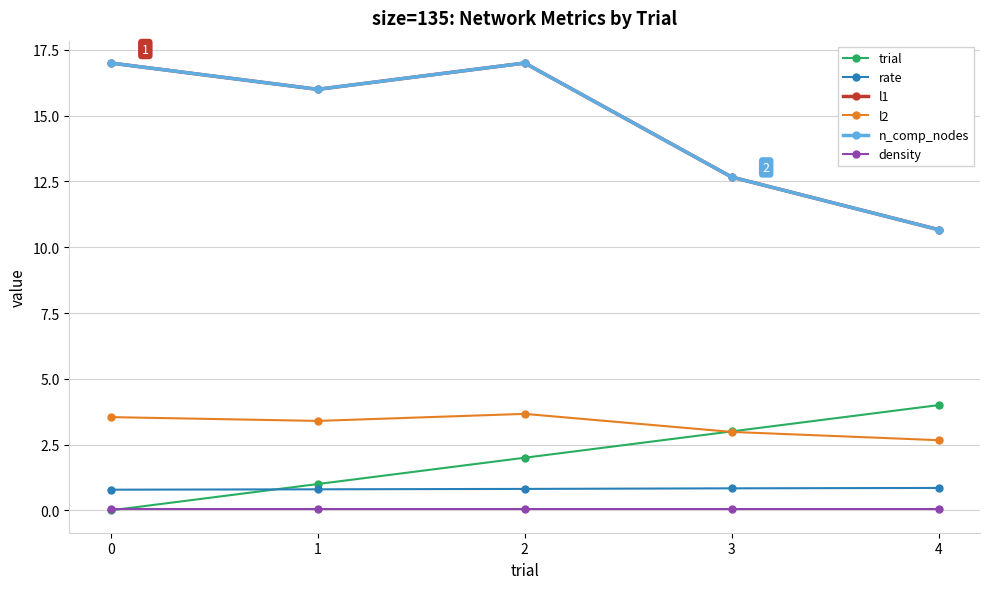

Is this an area chart (filled region under the line)?

No